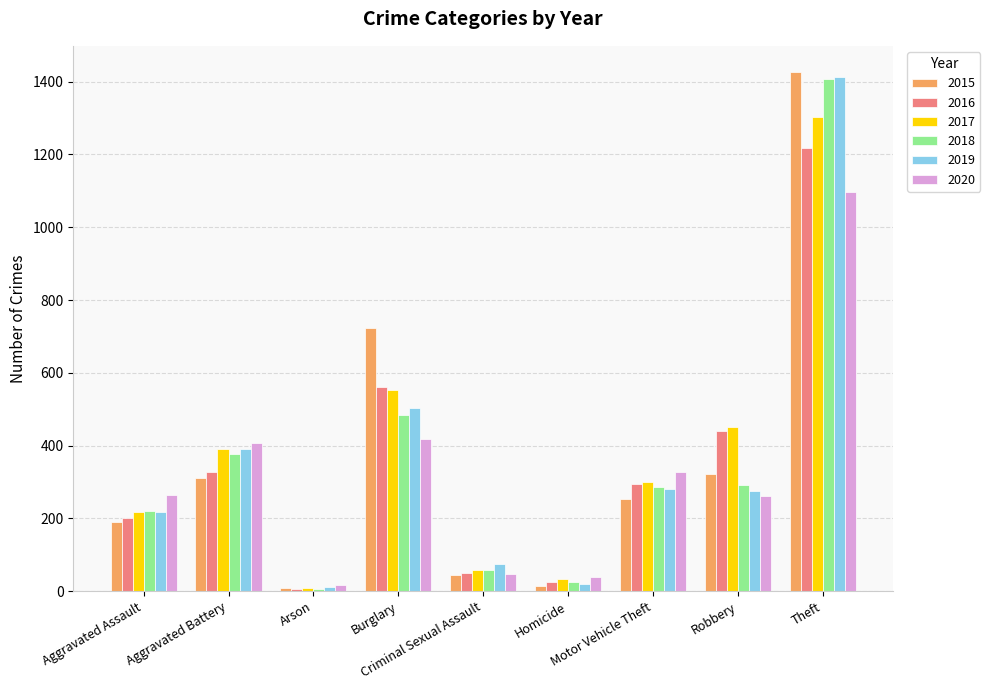

How many values in the 2016 series are below 295?

4